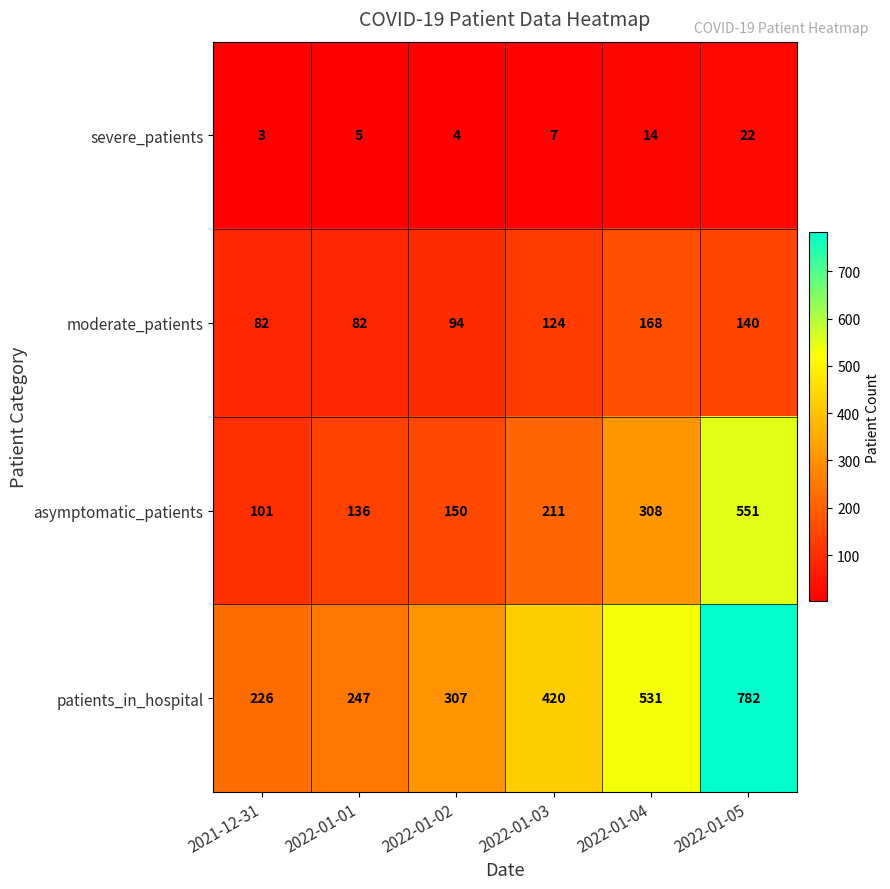

What is the average value of the asymptomatic_patients series?

243